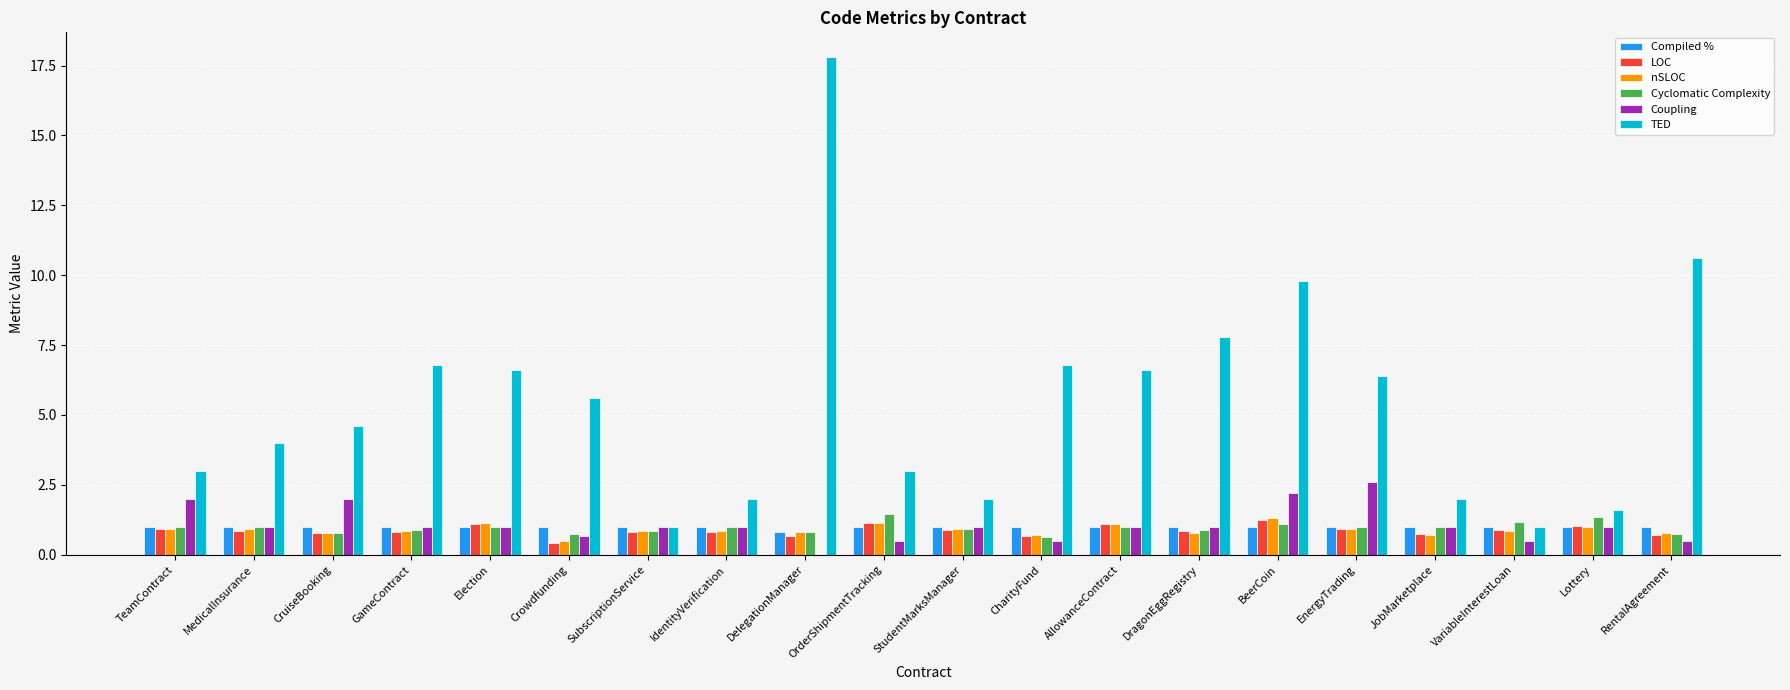

At which label is TED closest to 9?

BeerCoin